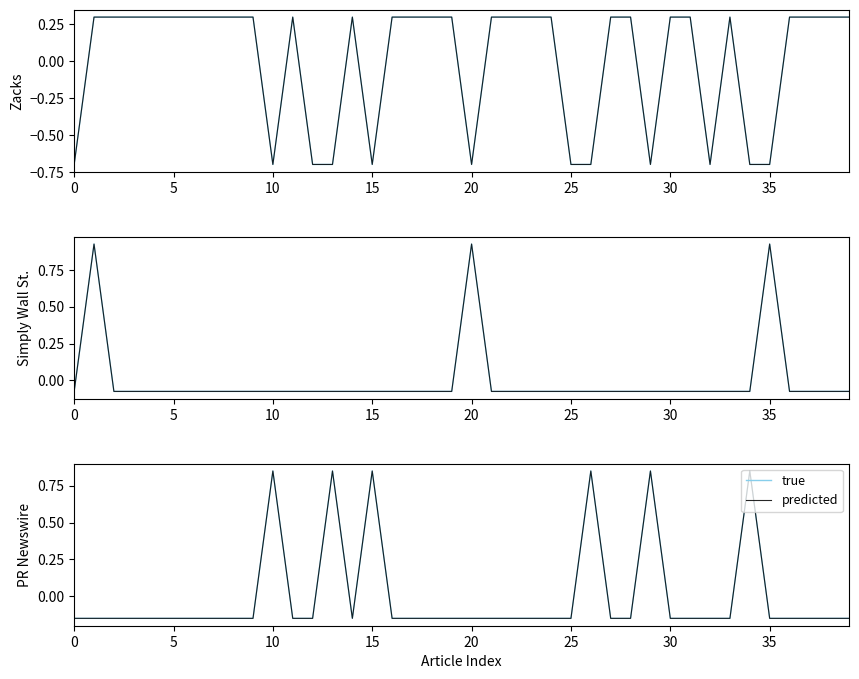

Does the chart have visible grid lines?

No